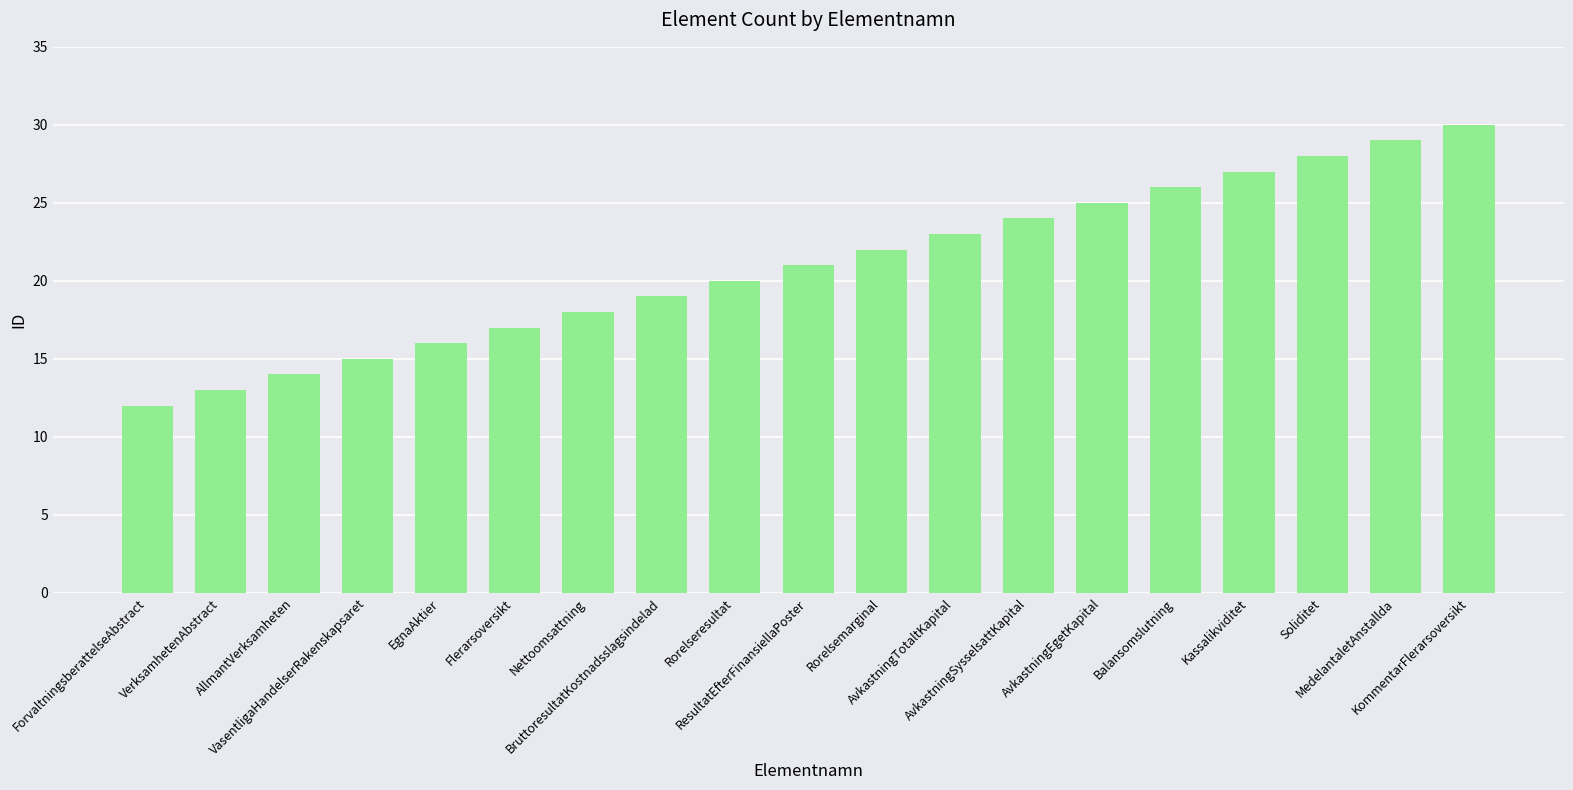

List the labels in order of value, smallest first.

ForvaltningsberattelseAbstract, VerksamhetenAbstract, AllmantVerksamheten, VasentligaHandelserRakenskapsaret, EgnaAktier, Flerarsoversikt, Nettoomsattning, BruttoresultatKostnadsslagsindelad, Rorelseresultat, ResultatEfterFinansiellaPoster, Rorelsemarginal, AvkastningTotaltKapital, AvkastningSysselsattKapital, AvkastningEgetKapital, Balansomslutning, Kassalikviditet, Soliditet, MedelantaletAnstallda, KommentarFlerarsoversikt